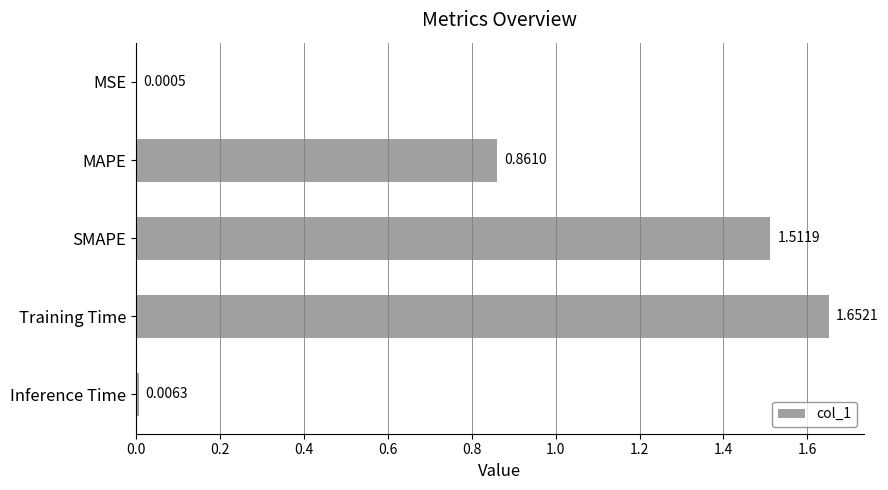

Which has a higher value, MAPE or Inference Time?

MAPE